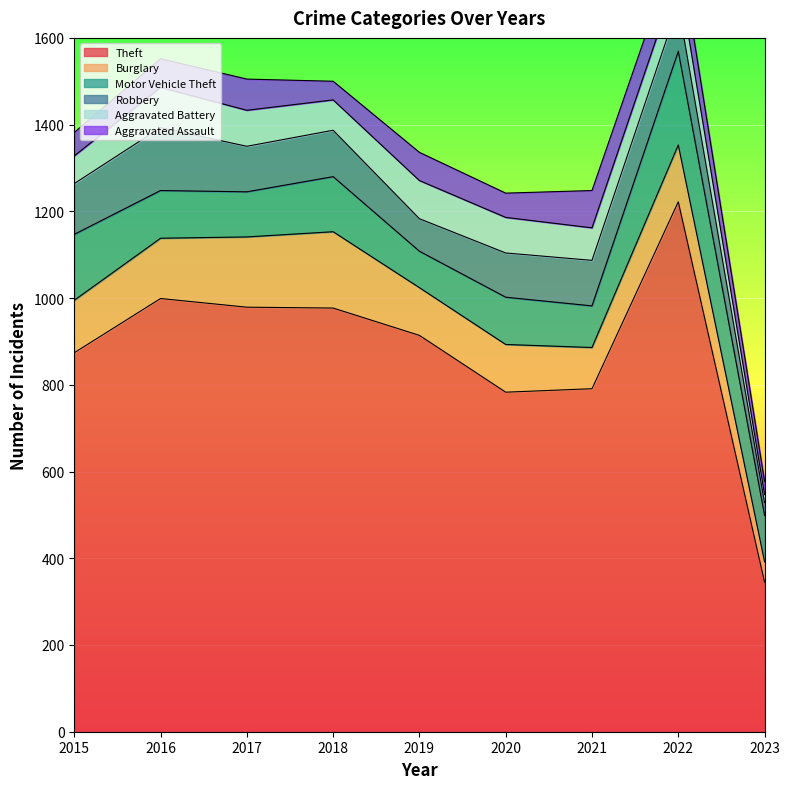

What is the total value across all series at 2021?

1248